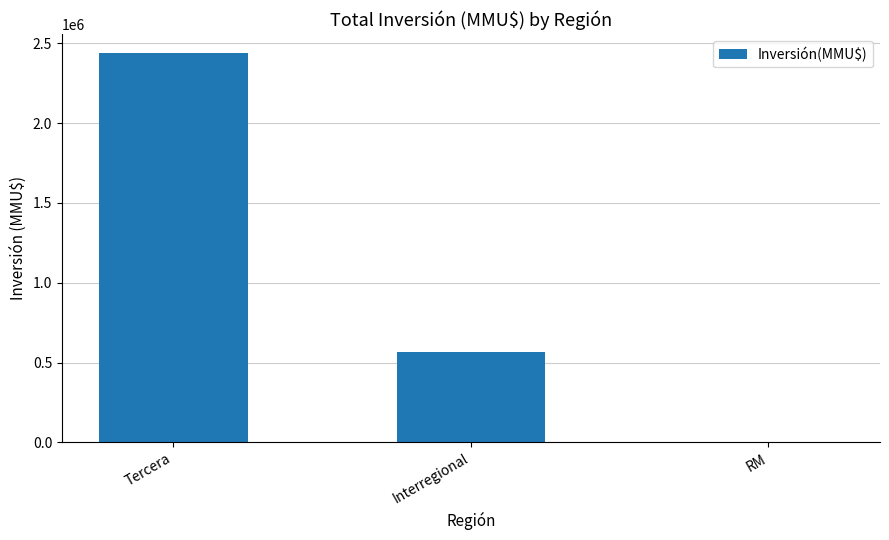

What is the maximum value shown in the chart?

2437000